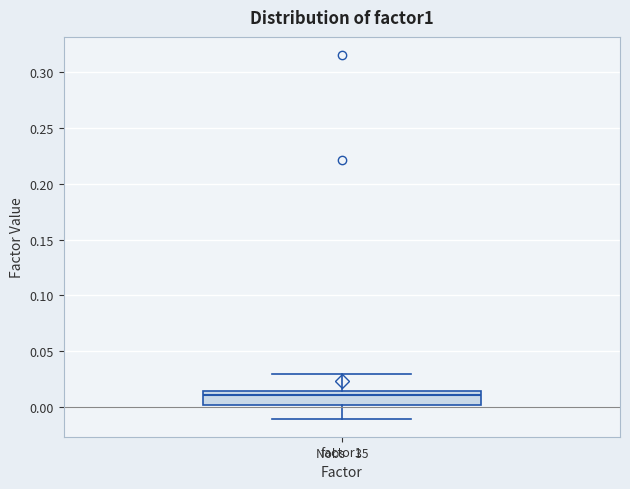

Transcribe this box plot: give where the median line is, the range the box spans, and where the two whiskers end, as read against the y-axis. The values are not printed on the chart, so give them approximately, as read against the axis.

median 0.010, box 0.000 to 0.015, whiskers -0.010 to 0.030